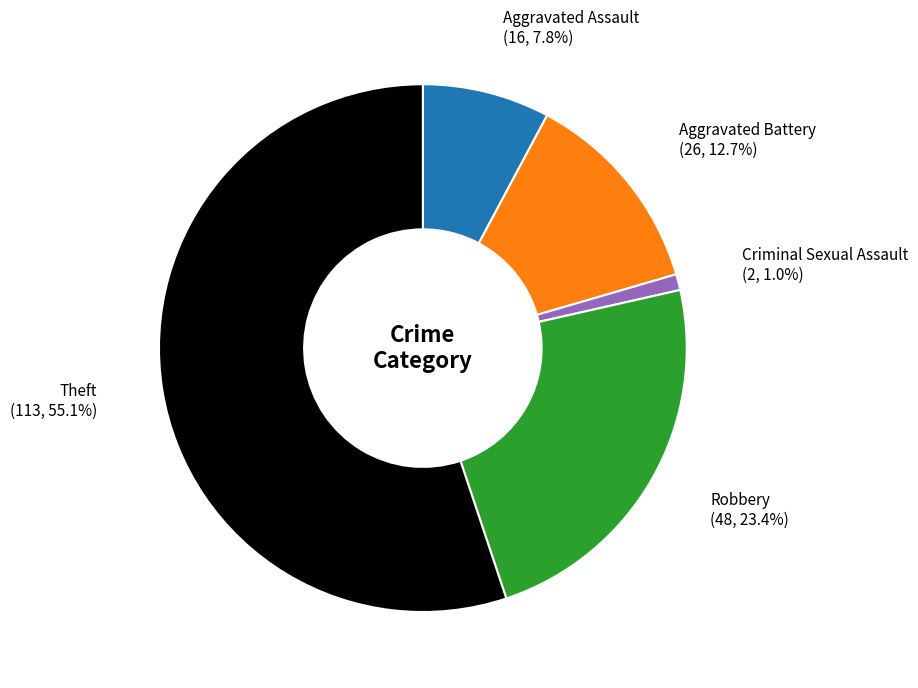

To the nearest percent, what is the difference between the largest and smallest slice percentages?

54%